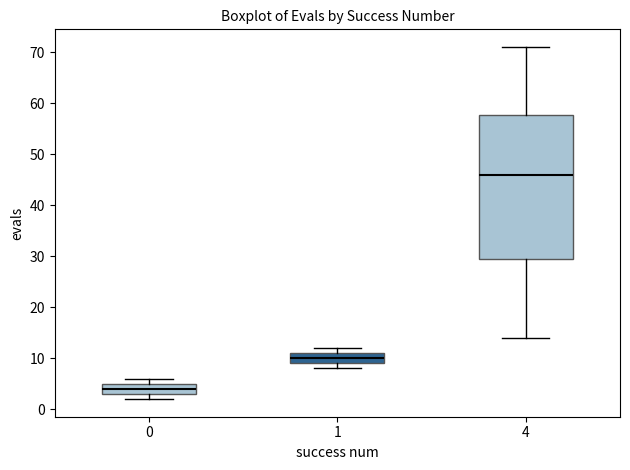

Reading left to right, transcribe this box plot: for each box, give where its median line is, the range the box spans, and where its two whiskers end, as read against the y-axis. The values are not printed on the chart, so give them approximately, as read against the axis.

0: median 4, box 3 to 5, whiskers 2 to 6
1: median 10, box 9 to 11, whiskers 8 to 12
4: median 46, box 30 to 58, whiskers 14 to 71